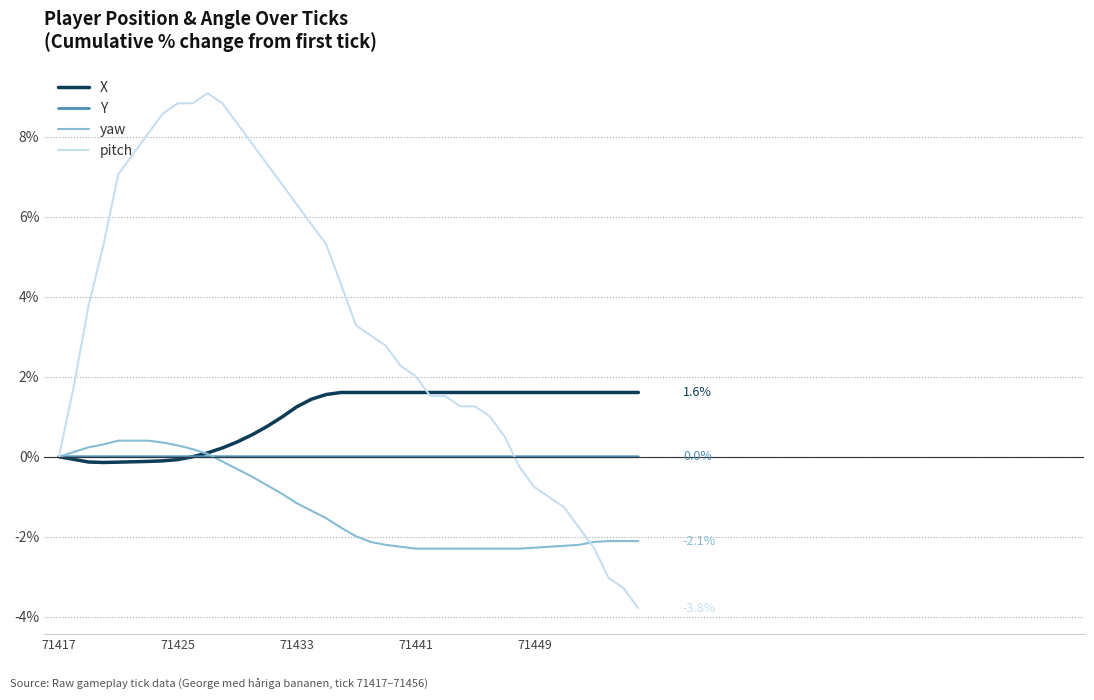

What is the average value of the yaw series?

-1.2